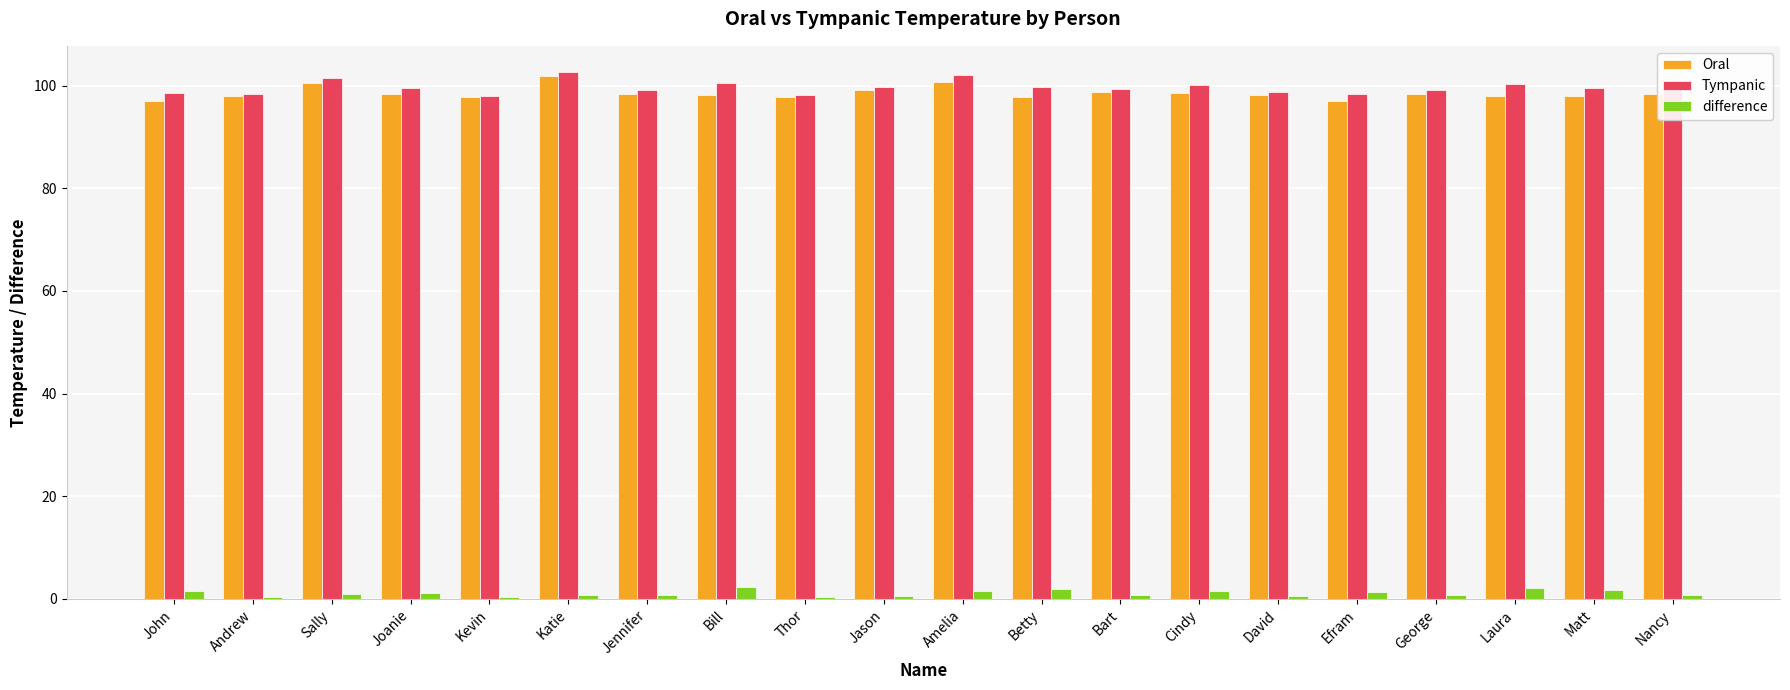

What is the sum of all Oral values?

1970.2